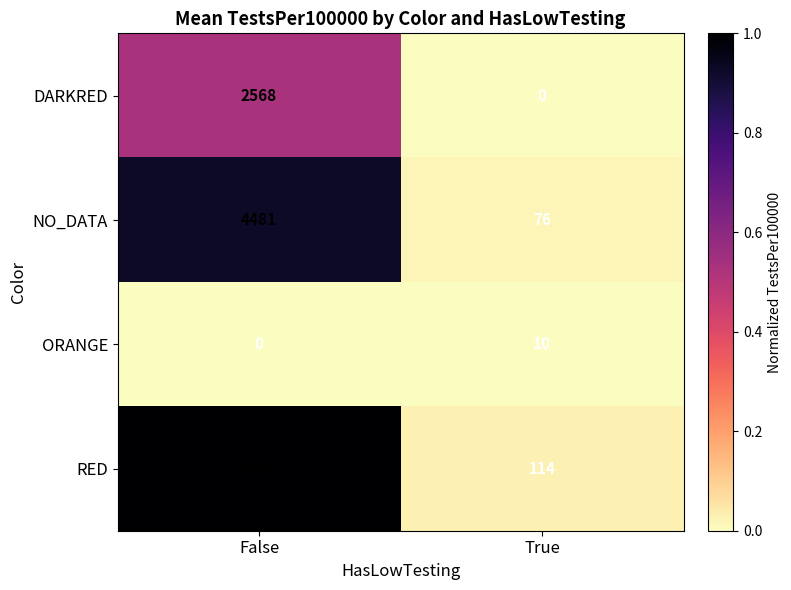

Which series has the largest range (max minus min)?

RED